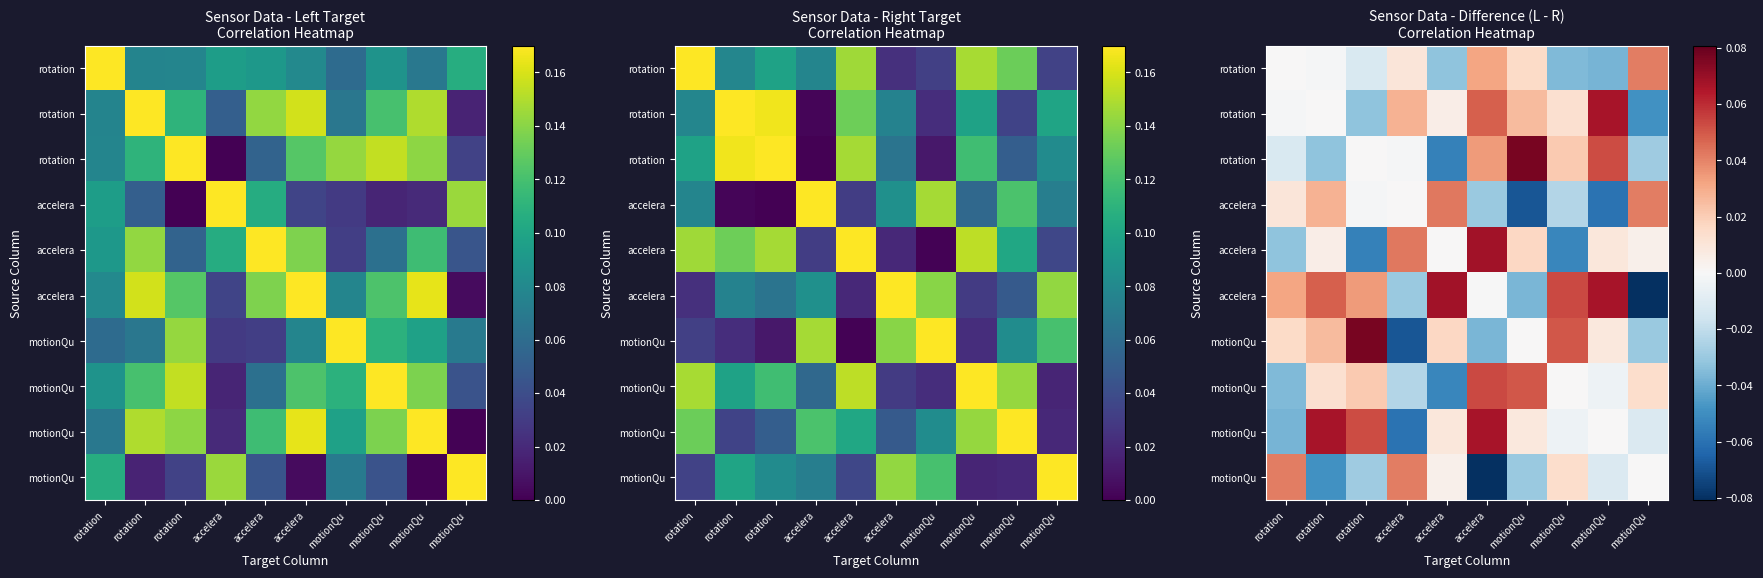

What is the total value across all series at motionQu?

0.1